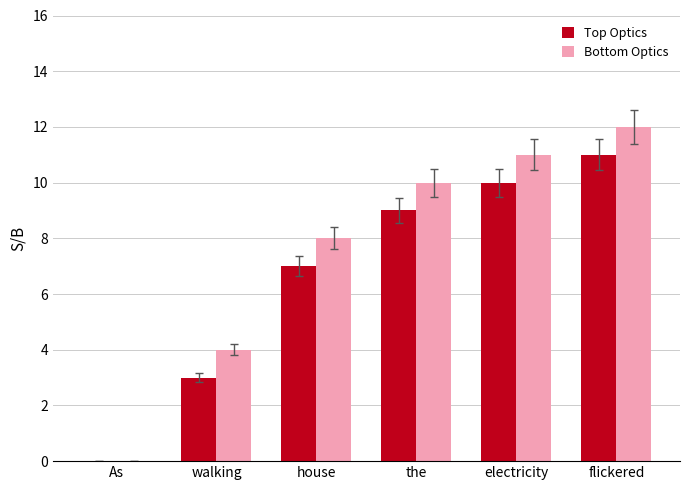

Is the value of Top Optics at the greater than the value of Bottom Optics at flickered?

No